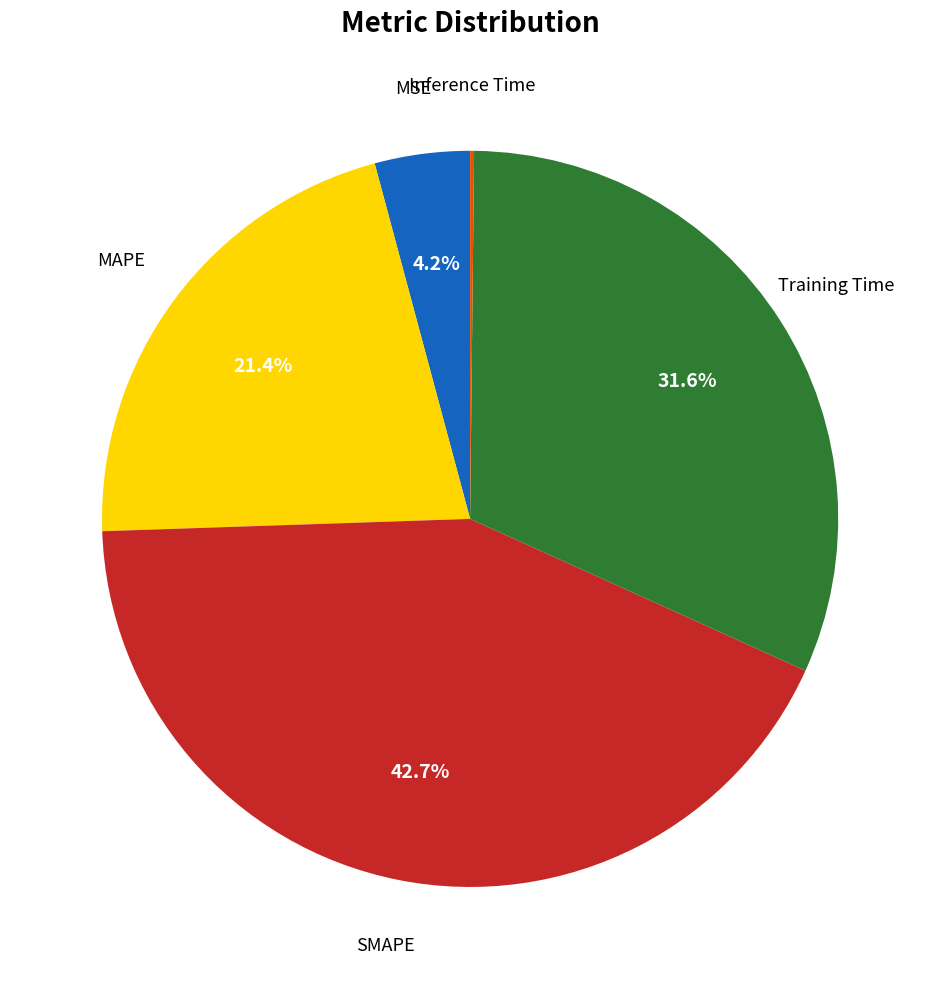

Do MAPE and MSE together represent more than half of the pie?

No